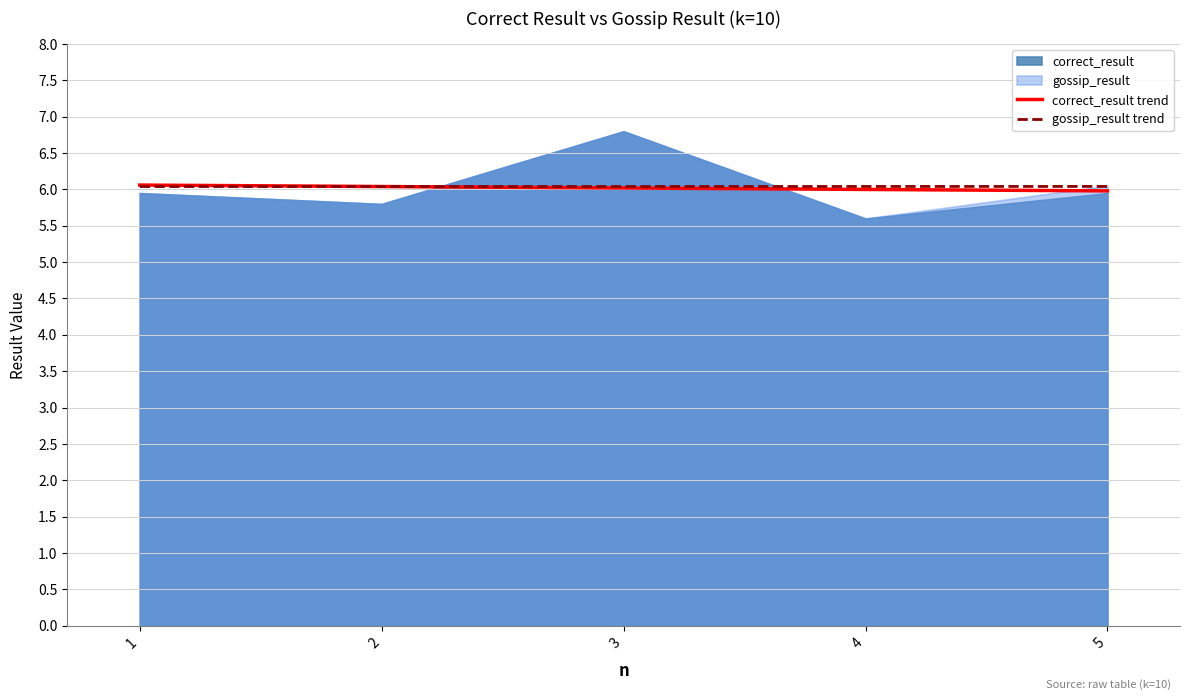

What is the value of the correct_result trend point at the 3rd from the left?

6.0